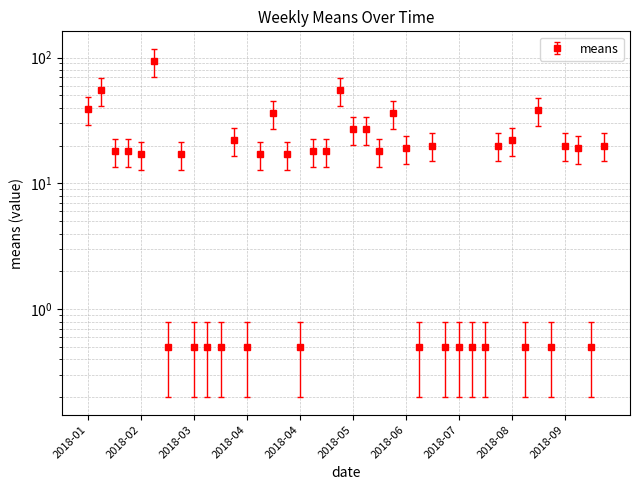

Where does the data first go above 13?

2018-01